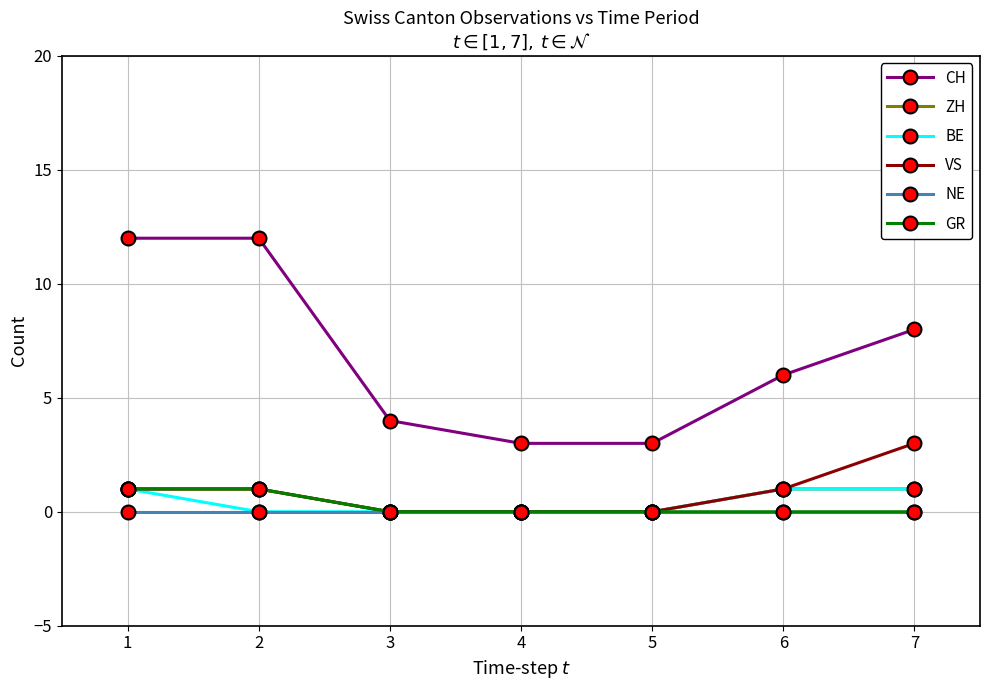

Is it true that CH equals 3 at 5?

True